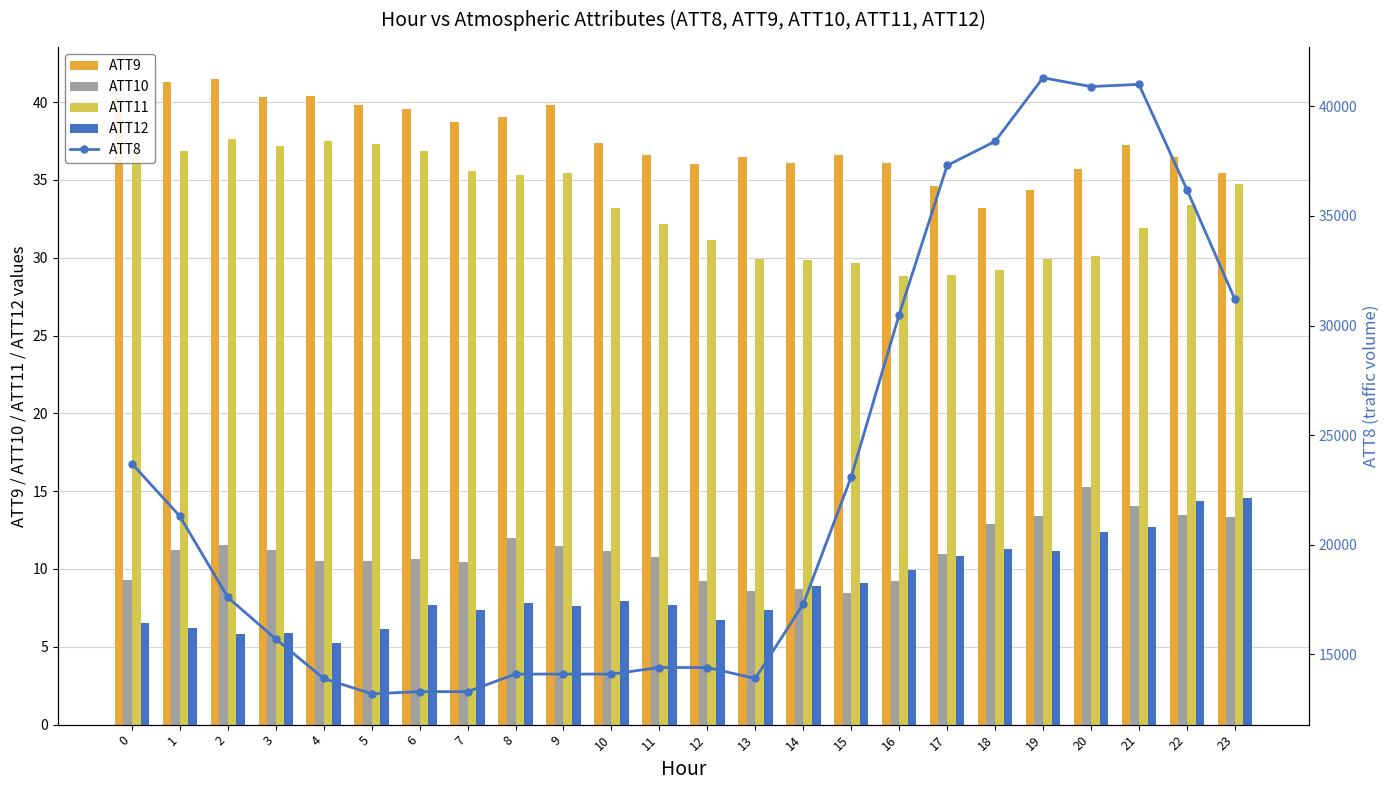

At which label is ATT12 closest to 9?

14